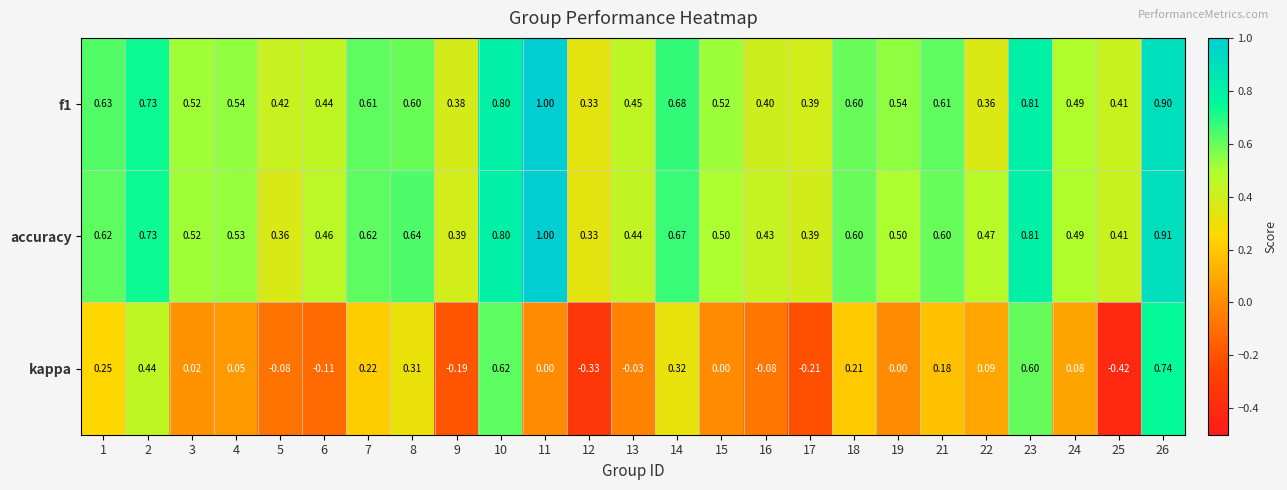

What is the total value across all series at 25?

0.4